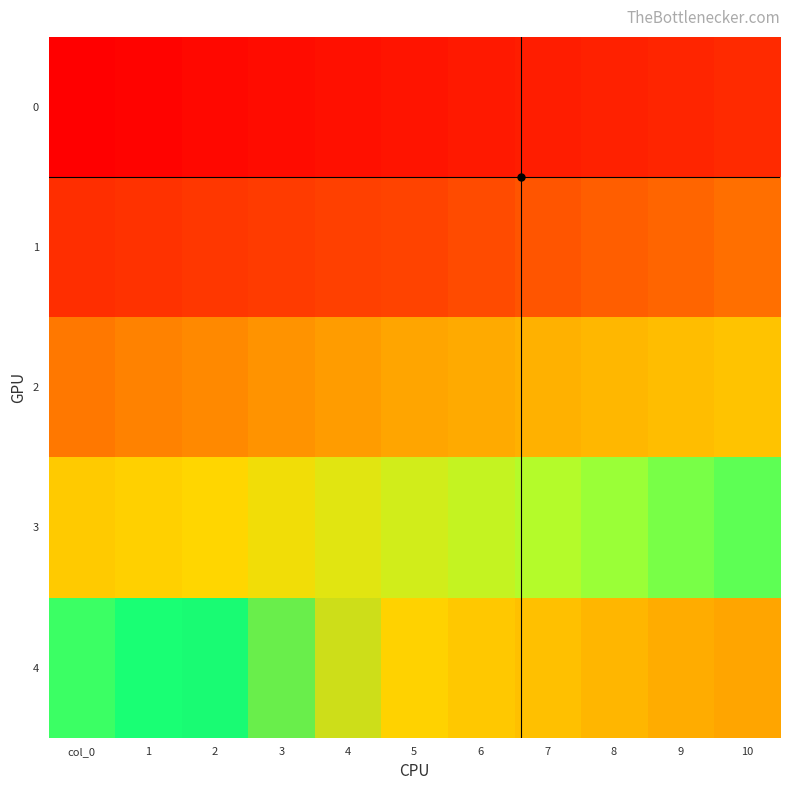

Rank the series at 9 from highest to lowest value.

4, 3, 2, 1, 0